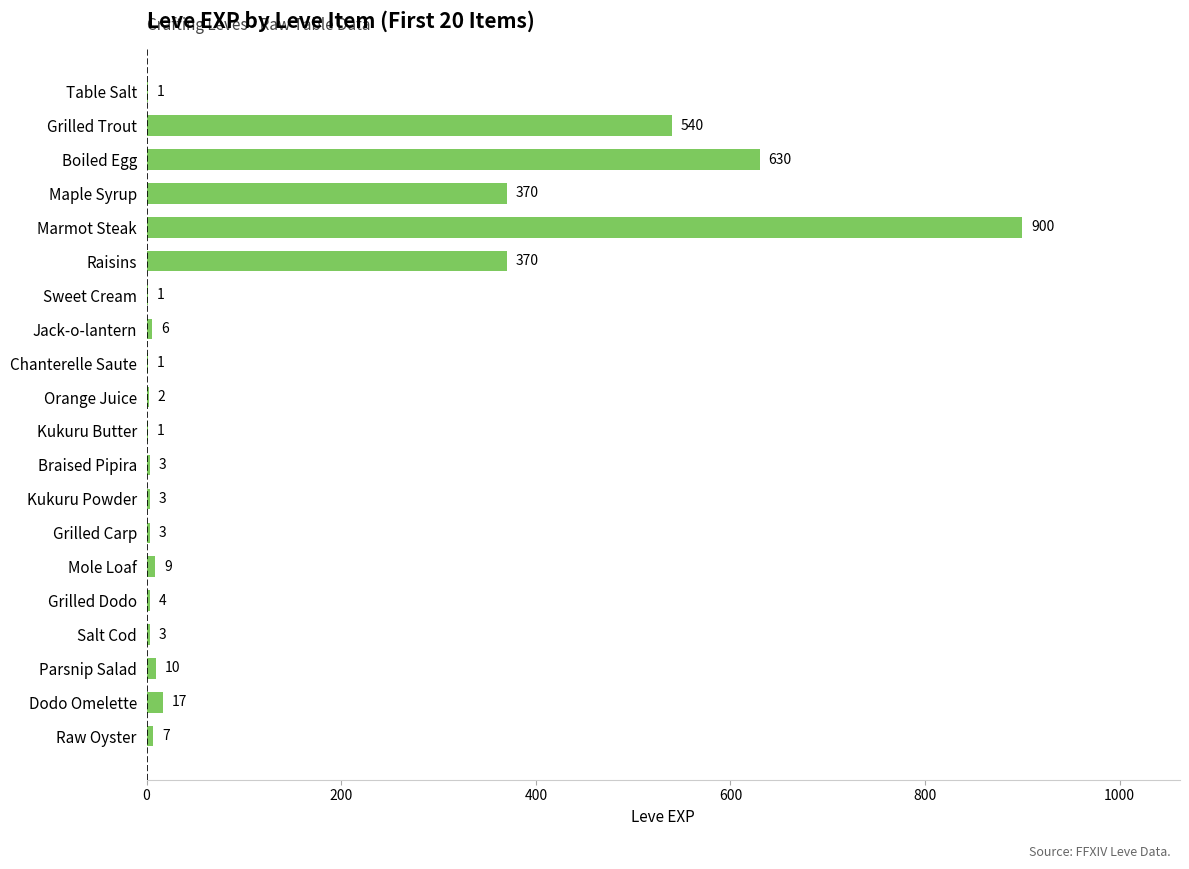

The chart shows a value of 1 at Table Salt. True or false?

True